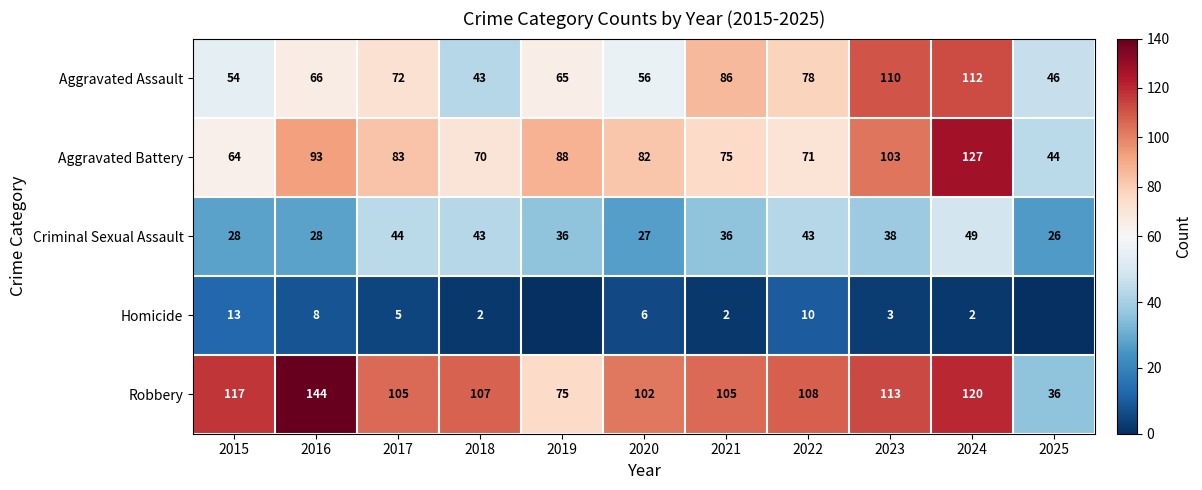

Is the value of Robbery at 2023 greater than the value of Aggravated Battery at 2025?

Yes